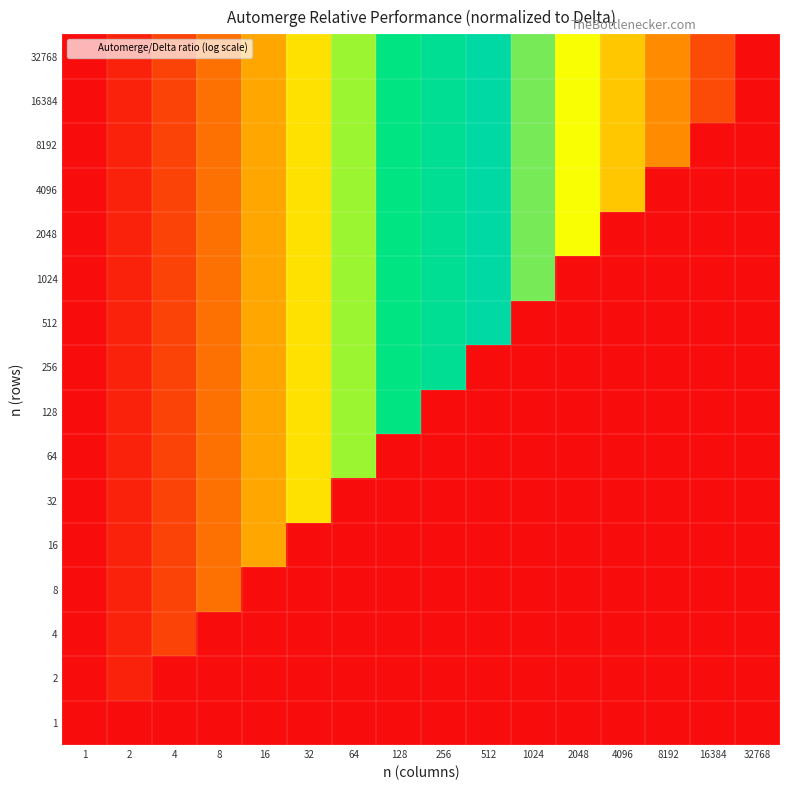

What is the spread (max minus min) of values at 4096?

7.1